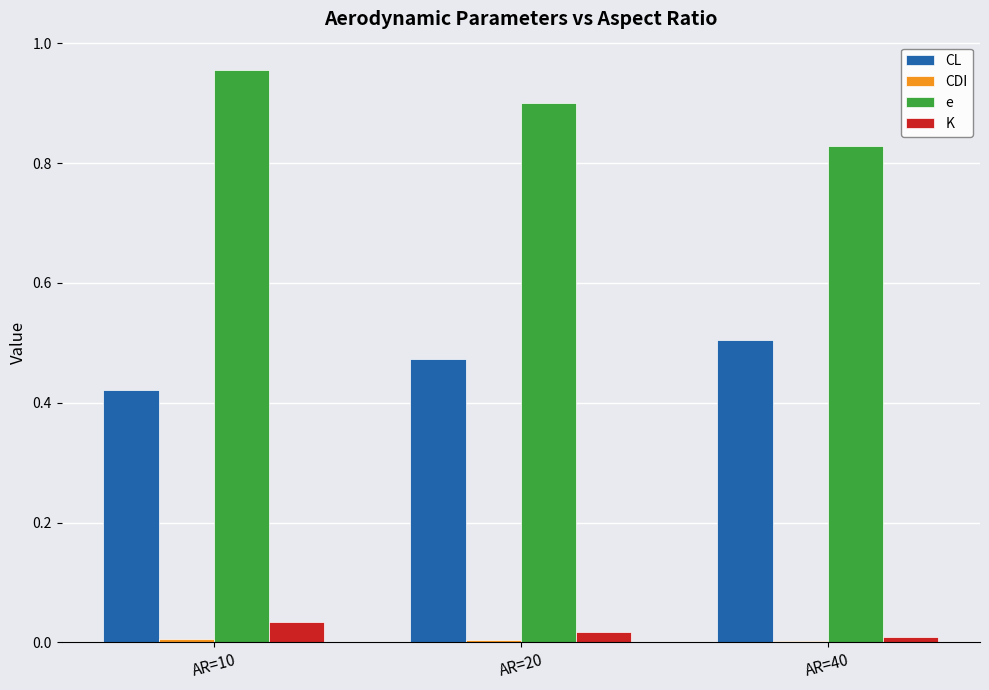

How many groups of bars are there?

3